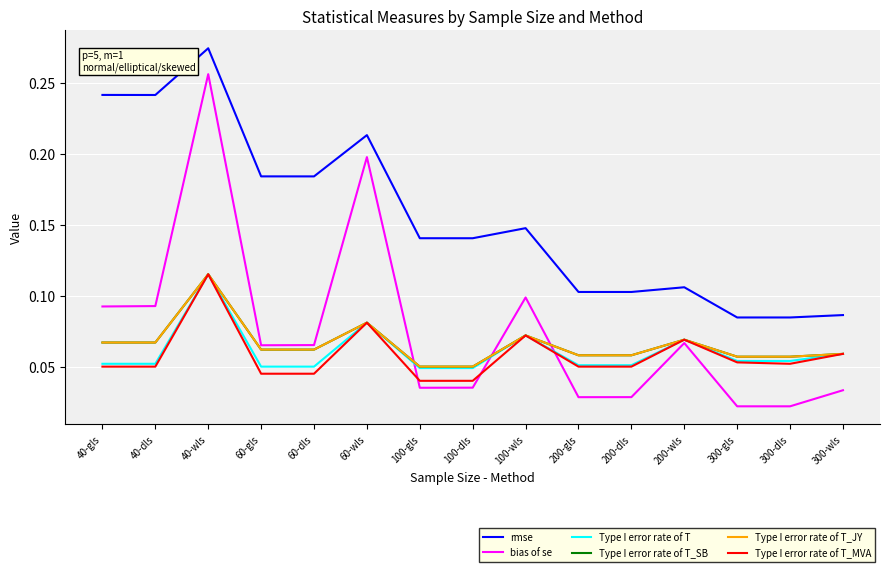

Is the value of Type I error rate of T_SB at 40-wls greater than the value of rmse at 300-dls?

Yes